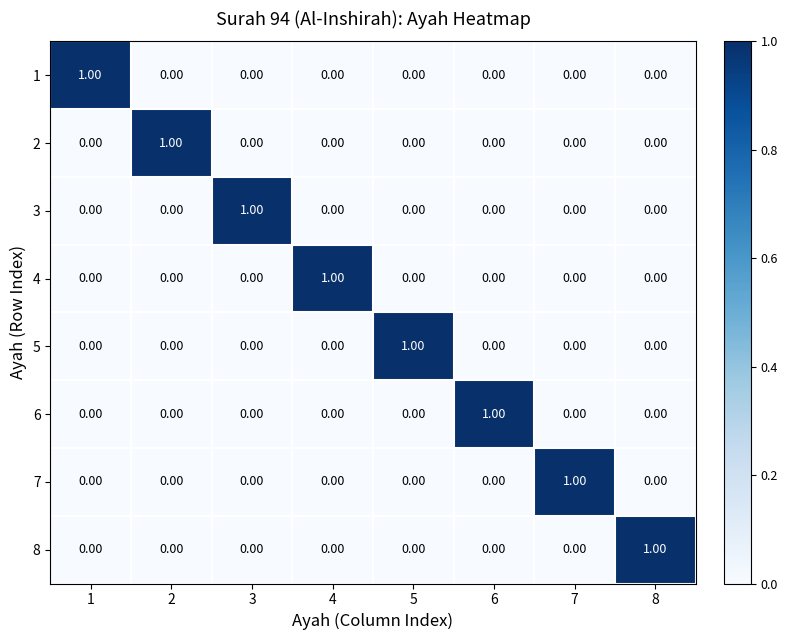

At how many categories does at least one series exceed 0?

8